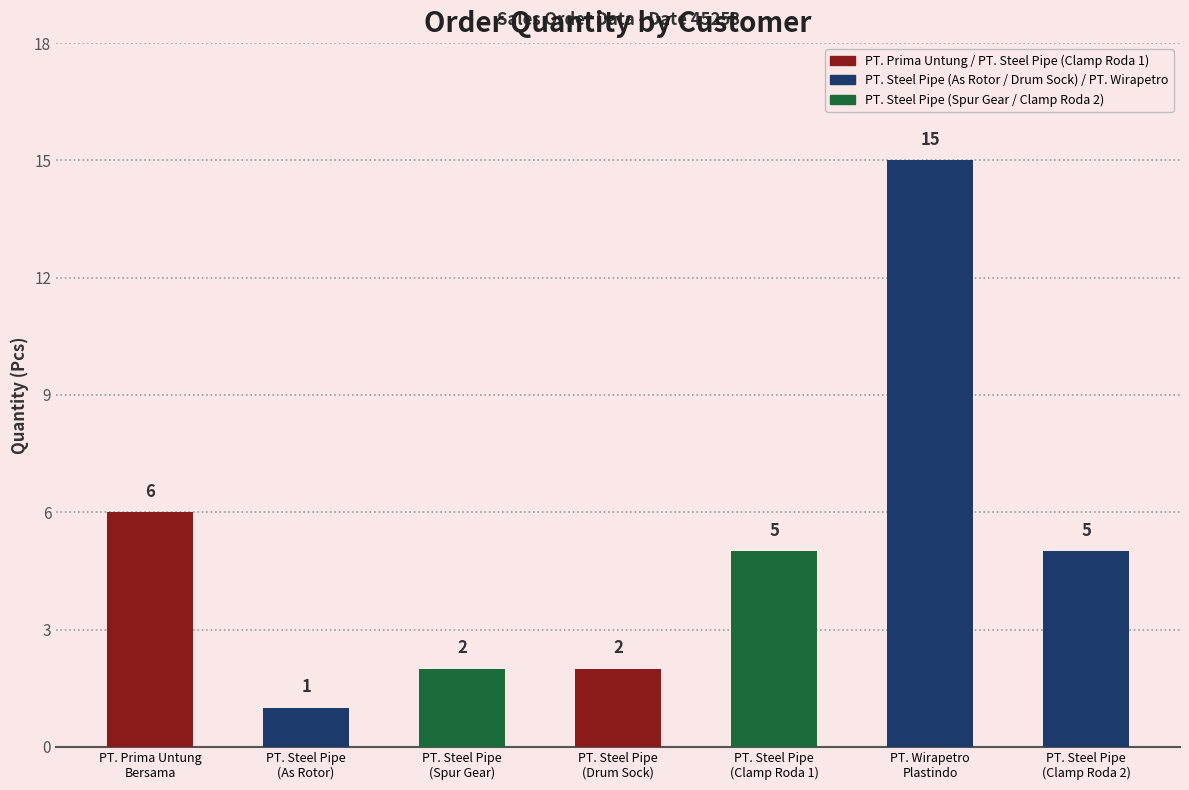

The chart shows a value of 6 at PT. Prima Untung
Bersama. True or false?

True